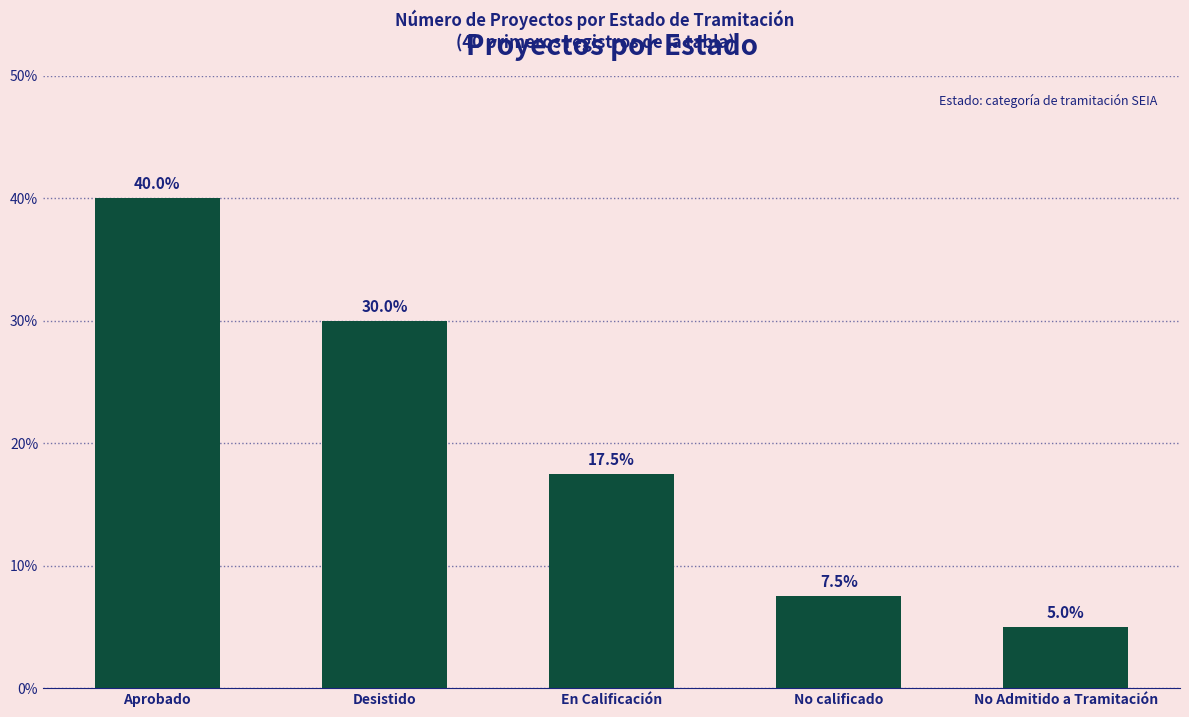

List the labels in order of value, smallest first.

No Admitido a Tramitación, No calificado, En Calificación, Desistido, Aprobado